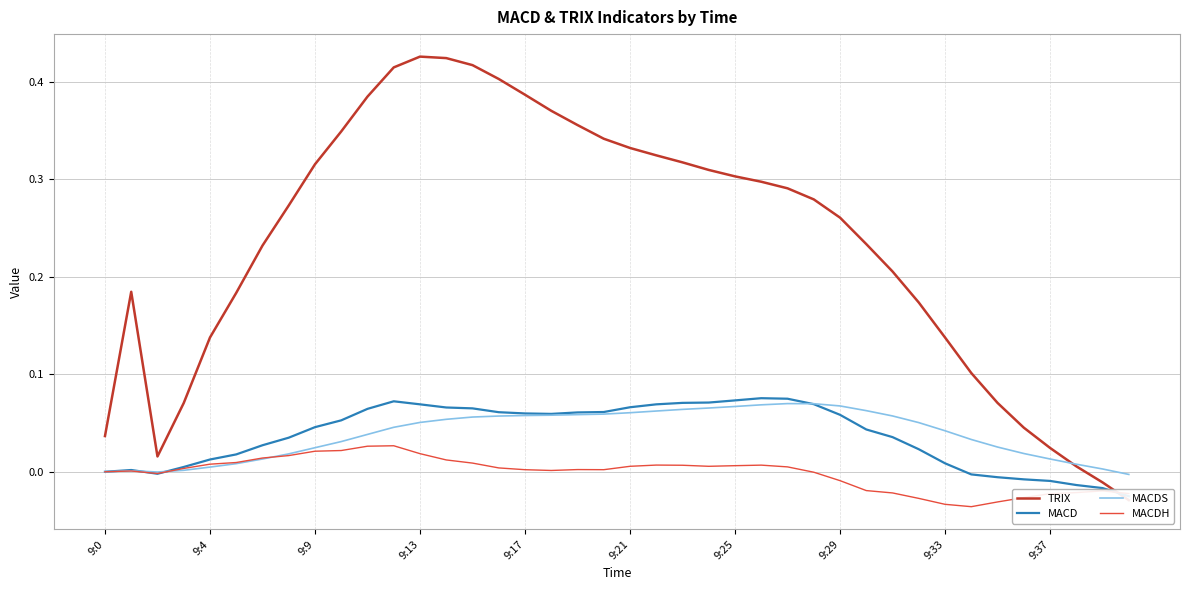

What is the difference between the maximum and second lowest values in the TRIX series?

0.4